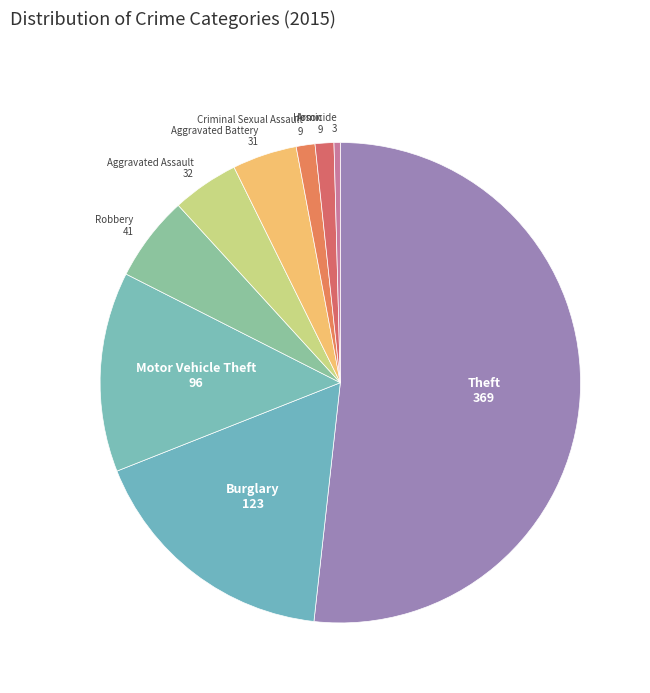

Rank the categories by value from lowest to highest.

Homicide, Criminal Sexual Assault, Arson, Aggravated Battery, Aggravated Assault, Robbery, Motor Vehicle Theft, Burglary, Theft